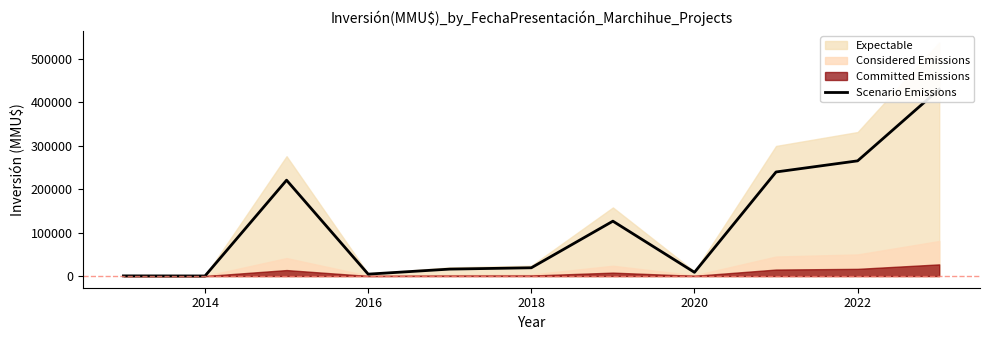

What is the maximum value shown in the chart?

430275.2